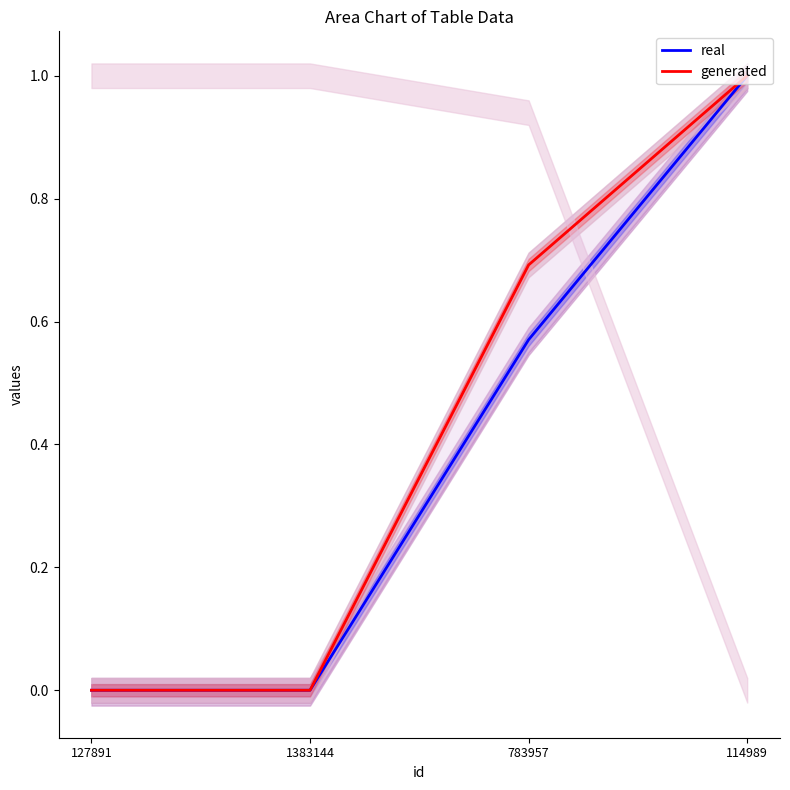

How many data points in real are above 0?

2